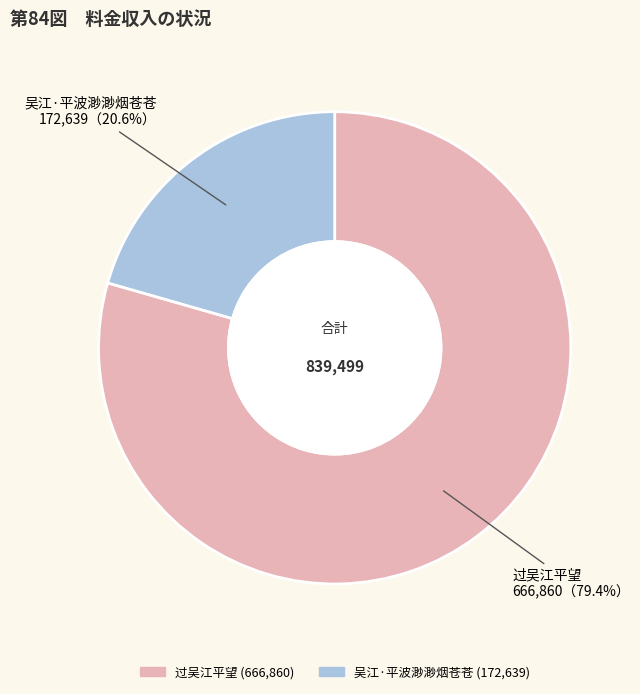

Rank the categories by value from lowest to highest.

吴江·平波渺渺烟苍苍, 过吴江平望